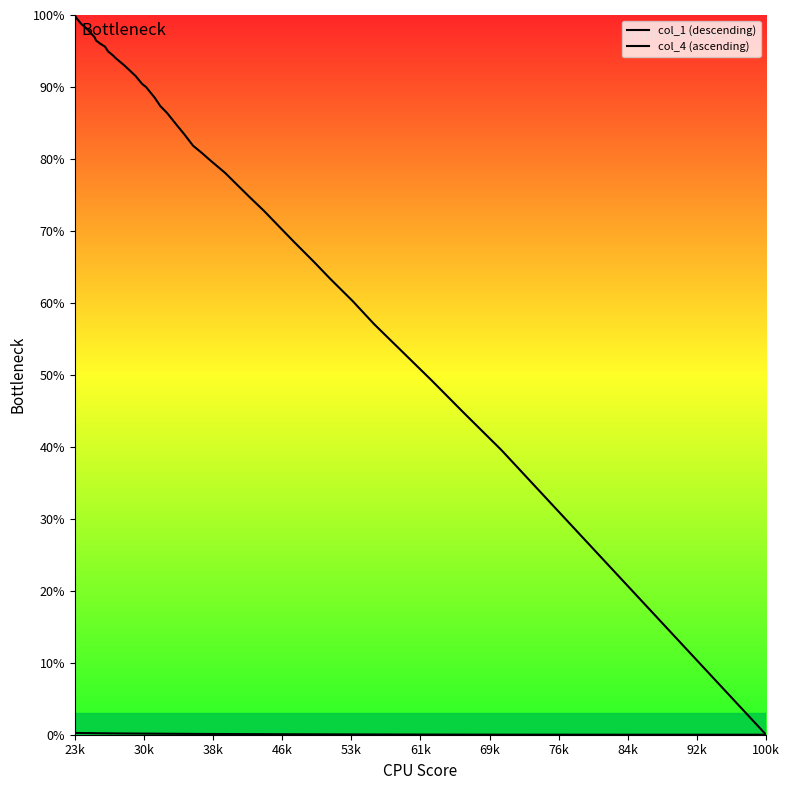

What is the label of the 40th point from the right?

23k